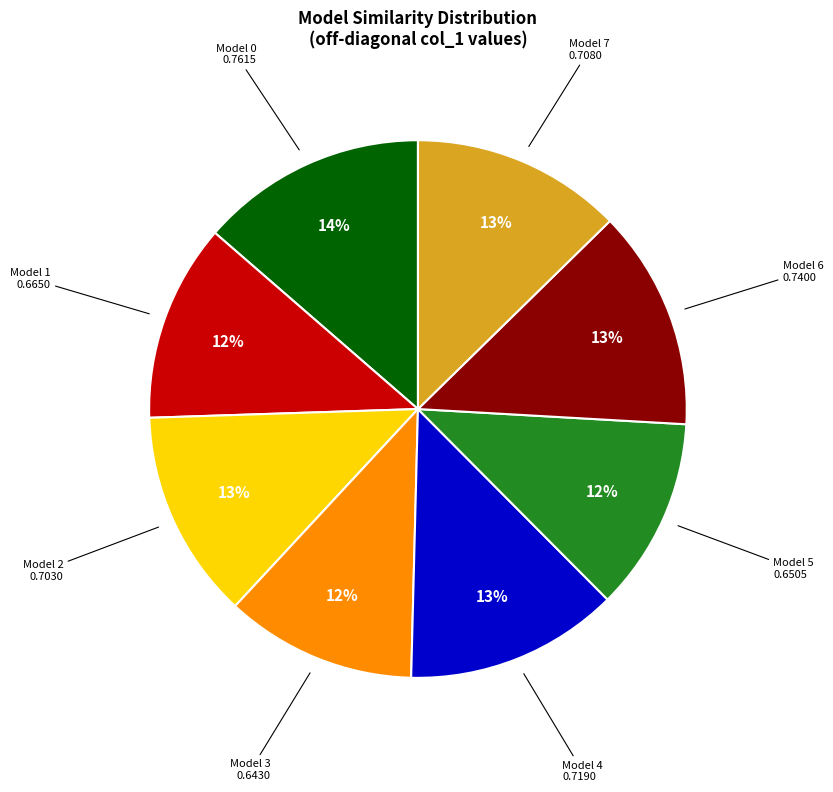

To the nearest percent, what is the difference between the largest and smallest slice percentages?

2%